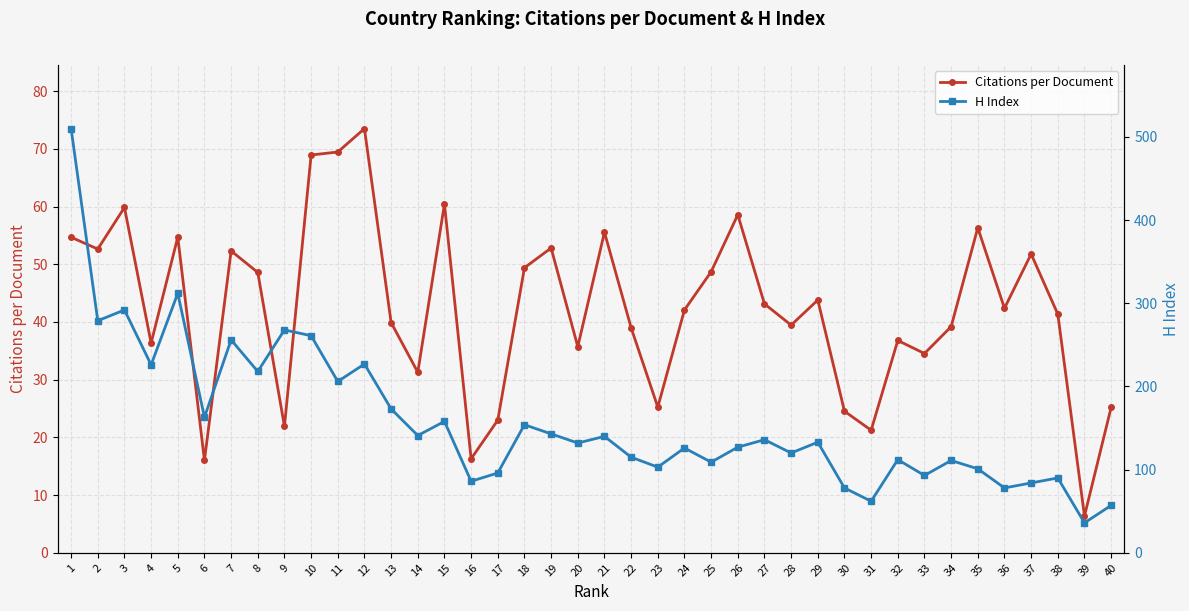

How many values in the Citations per Document series exceed 42?

21